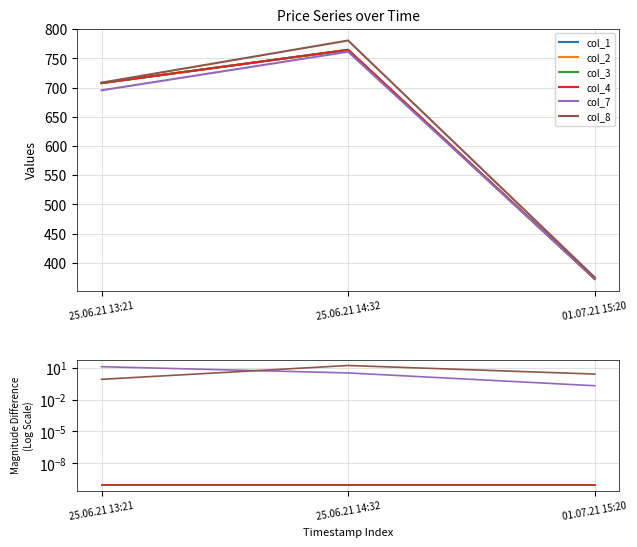

Does the chart display data point markers on the line(s)?

No